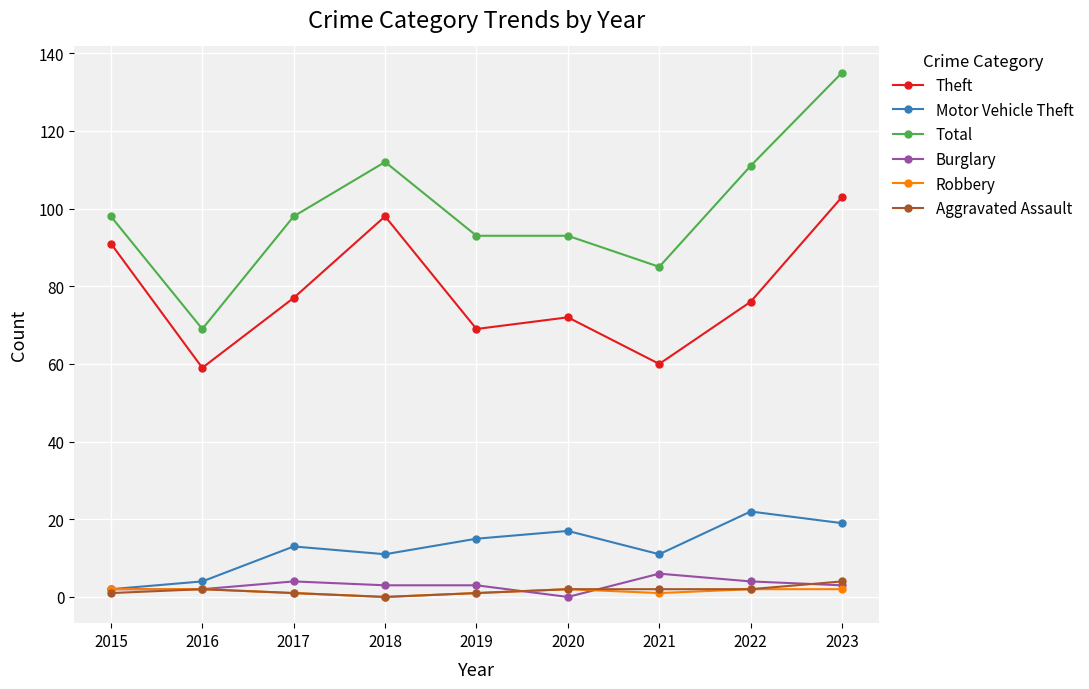

True or false: Total has a value of 135 at 2023.

True